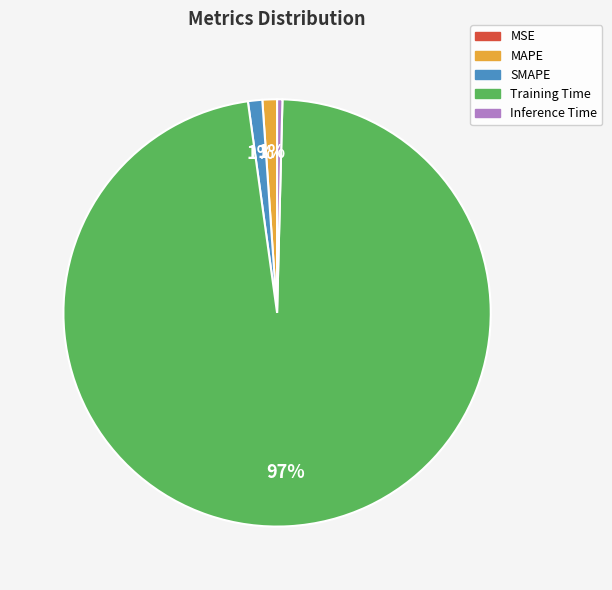

Combined, do Inference Time and SMAPE account for over 50%?

No